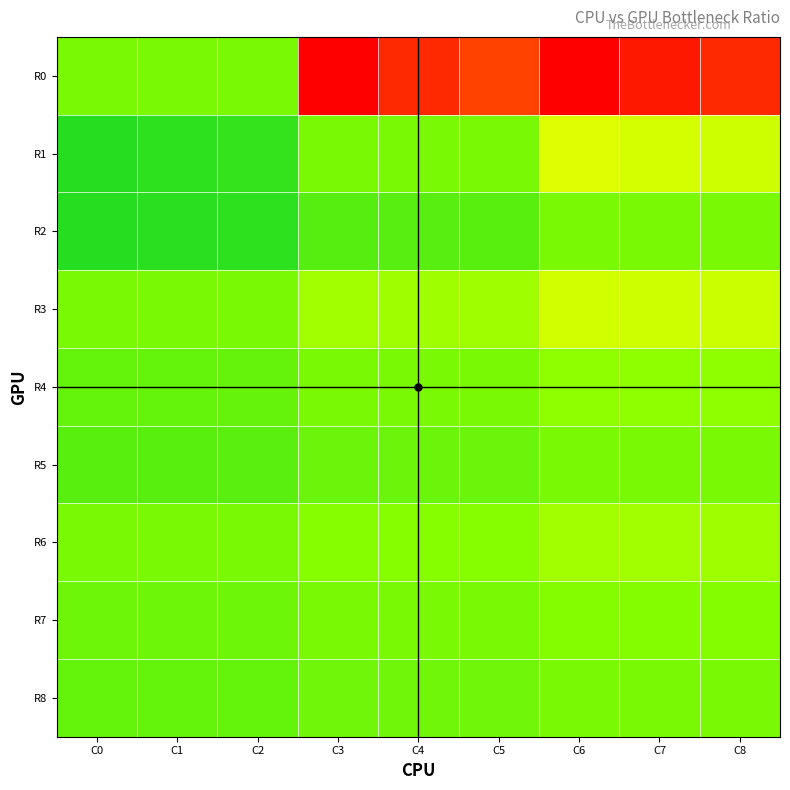

Which series has the largest total across all categories?

R0